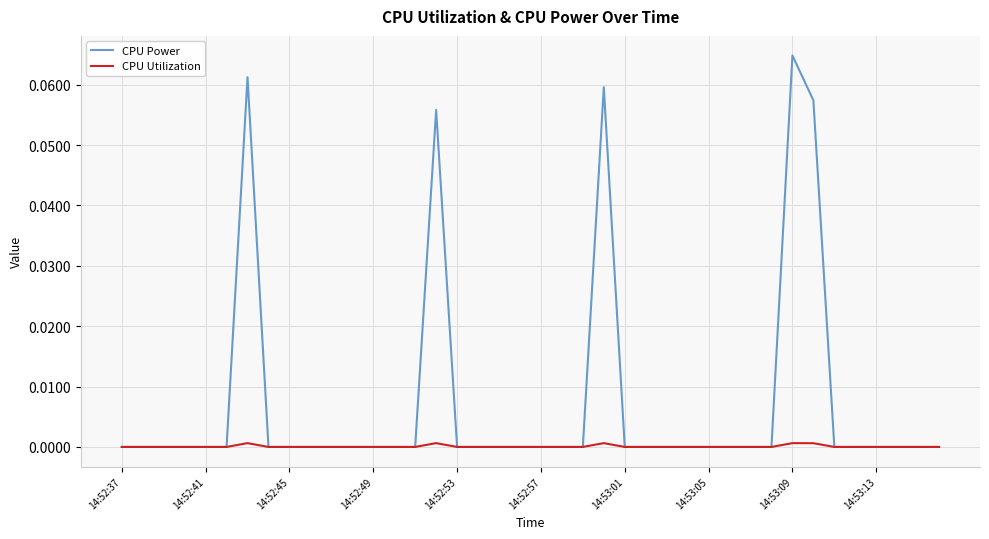

List the series in order of their peak value, lowest first.

CPU Utilization, CPU Power